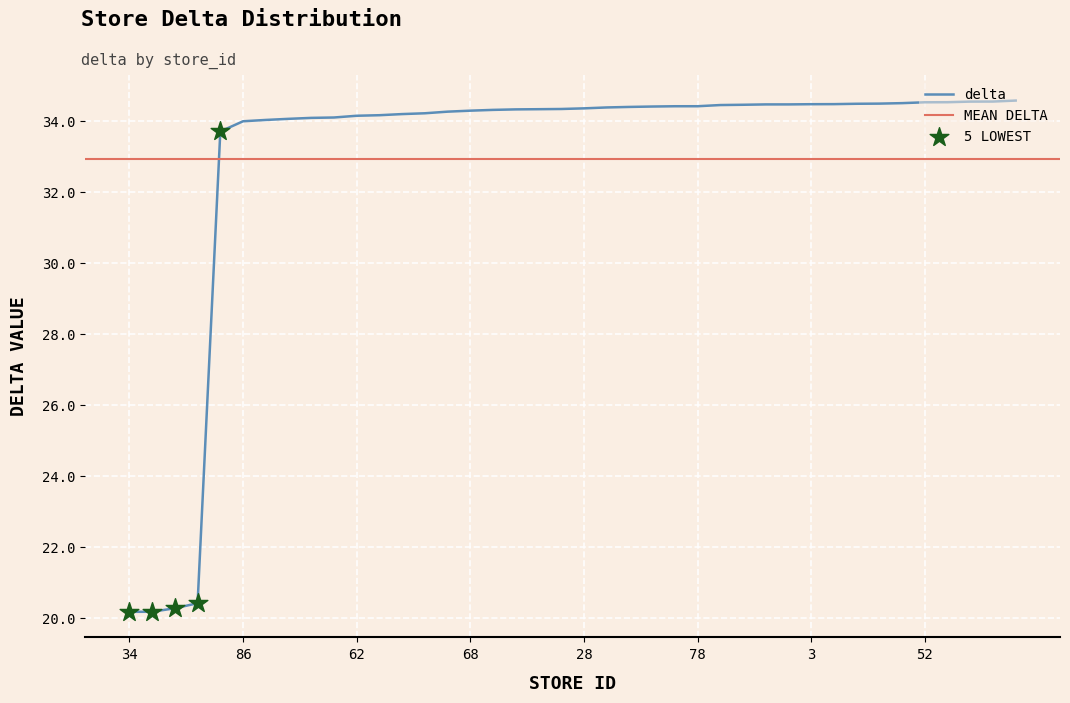

What is the change in value from 20 to 47?

+13.9